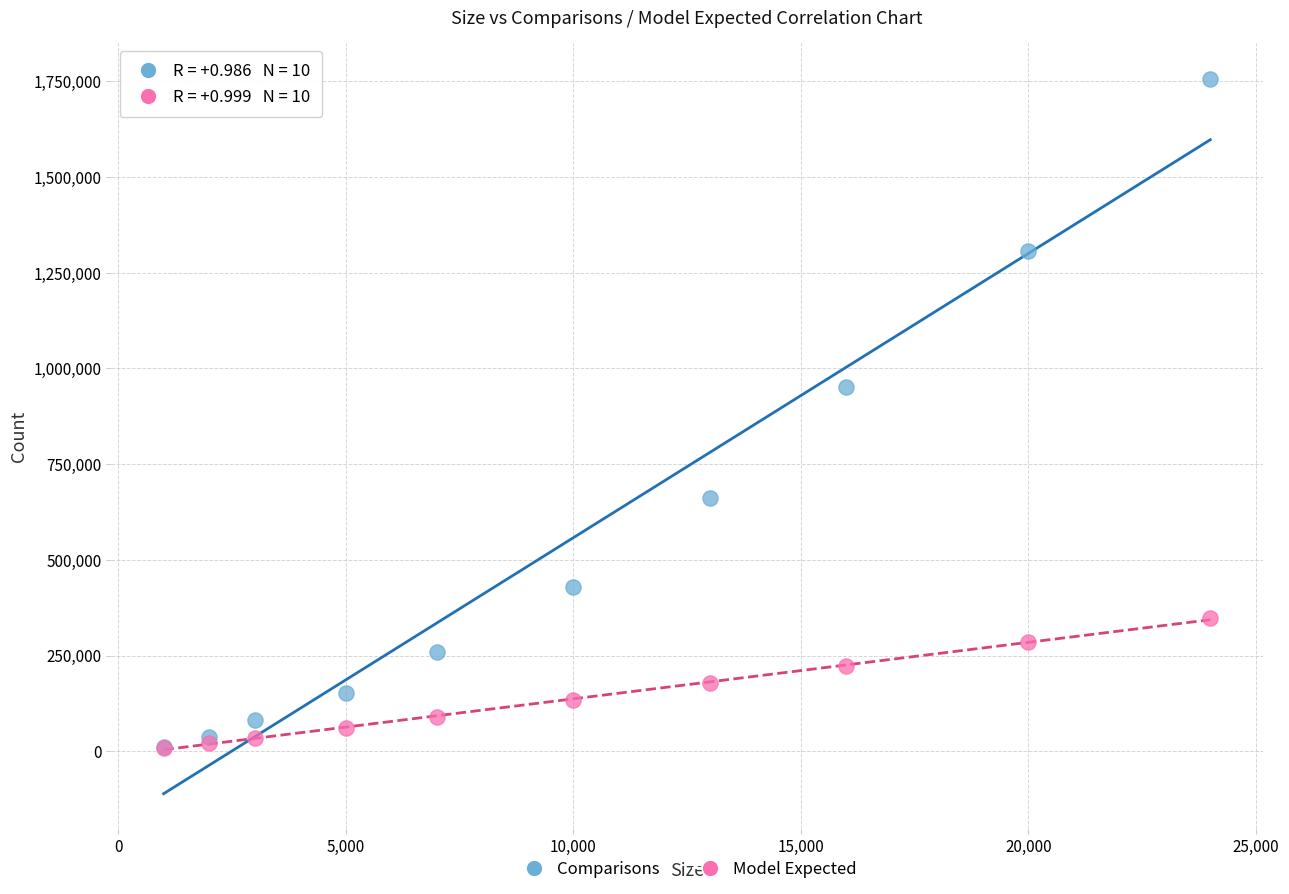

Across all series, what Y value is closest to 883164?

952907